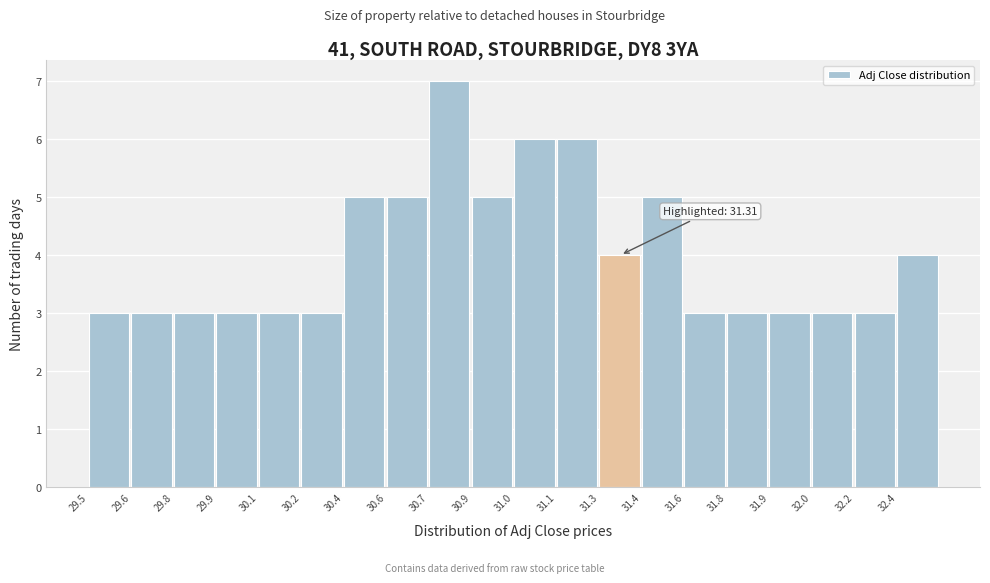

Reading left to right, what are all the values shown in this chart?

29.5=3	29.6=3	29.8=3	29.9=3	30.1=3	30.2=3	30.4=5	30.6=5	30.7=7	30.9=5	31.0=6	31.1=6	31.3=4	31.4=5	31.6=3	31.8=3	31.9=3	32.0=3	32.2=3	32.4=4